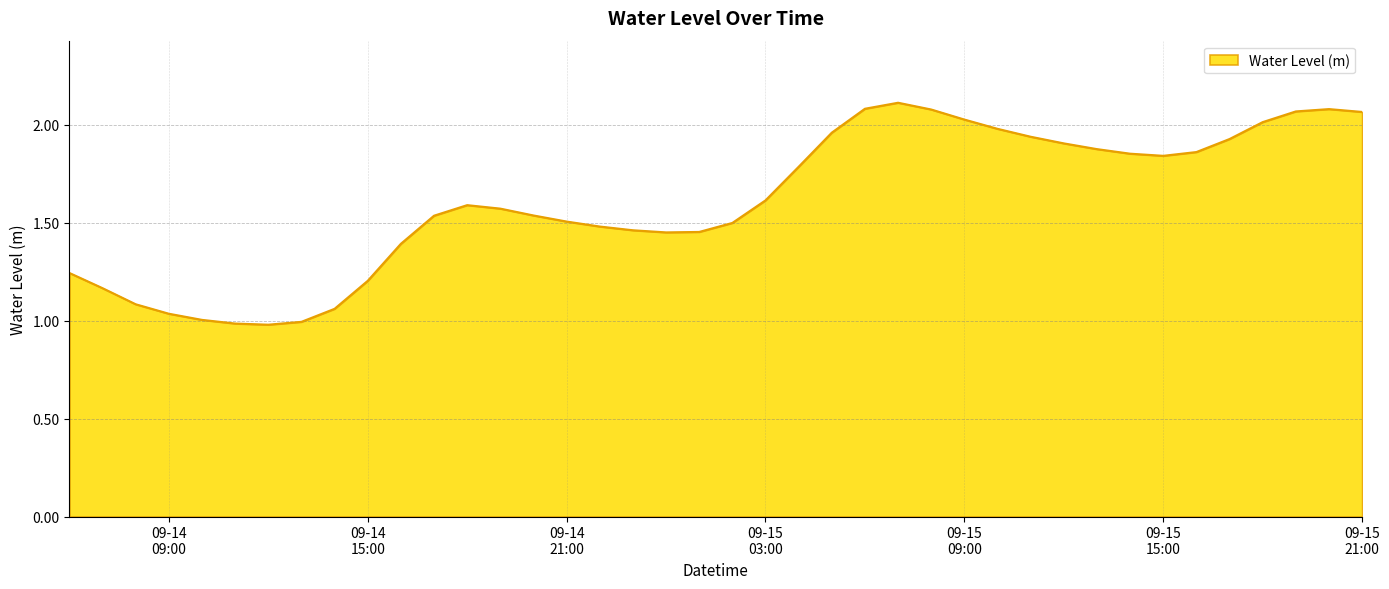

At which category does the chart reach its minimum across all series?

2025-09-14 12:00:00